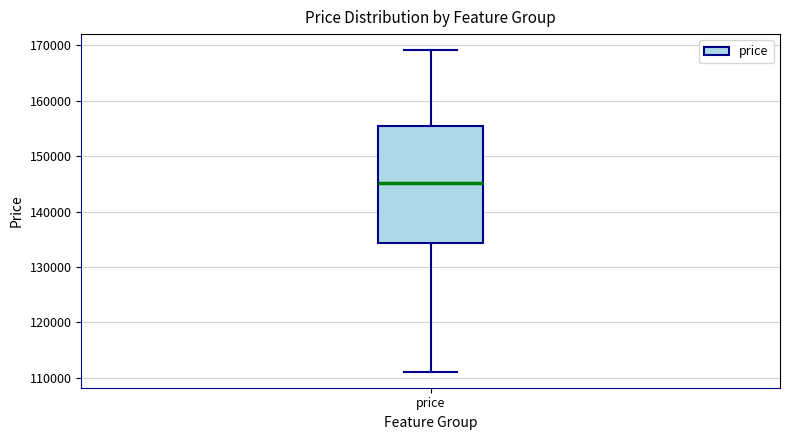

Read this box plot against the y-axis: the position of the median line, the range covered by the box, and the ends of both whiskers. The values are not printed on the chart, so give them approximately, as read against the axis.

median 145000, box 134000 to 156000, whiskers 111000 to 169000